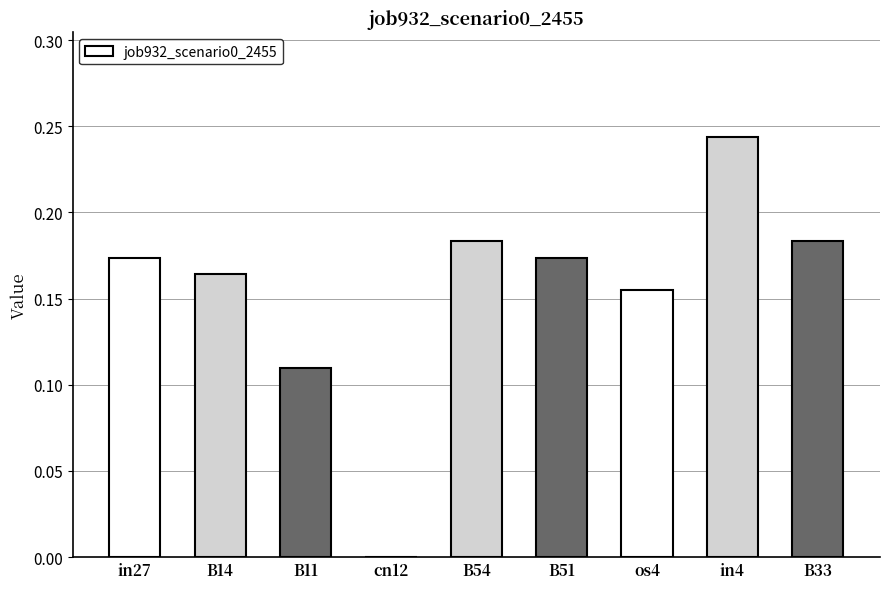

What is the change in value from B51 to in4?

+0.1